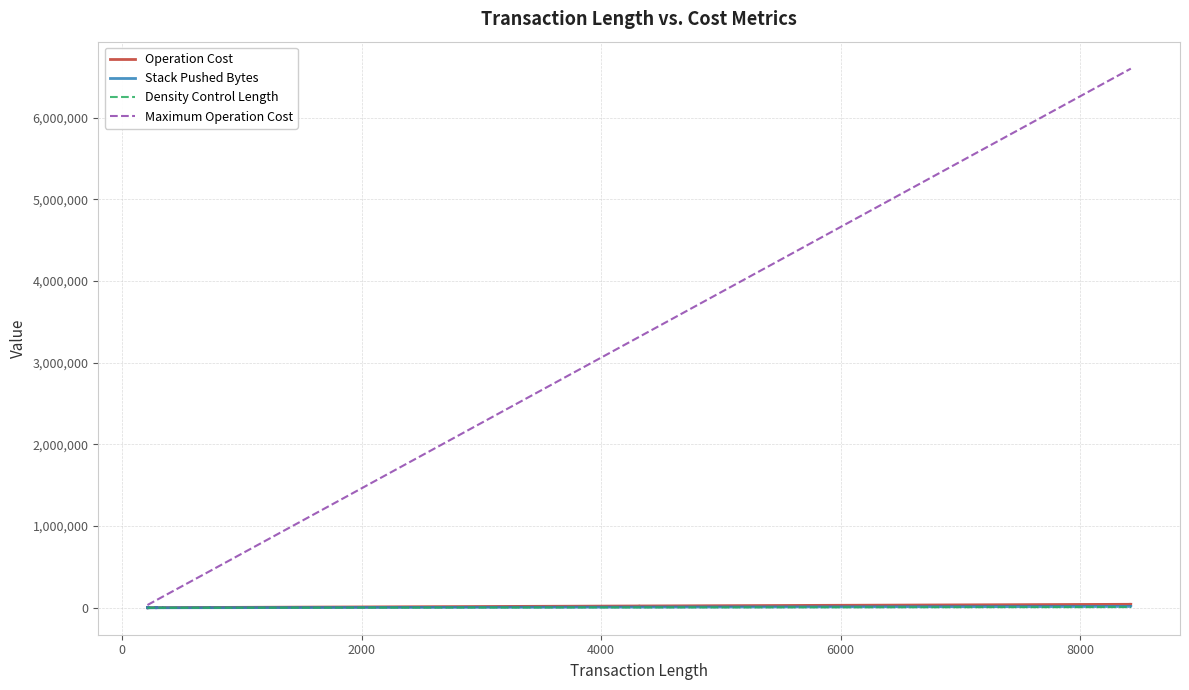

Which series has the largest total across all categories?

Maximum Operation Cost